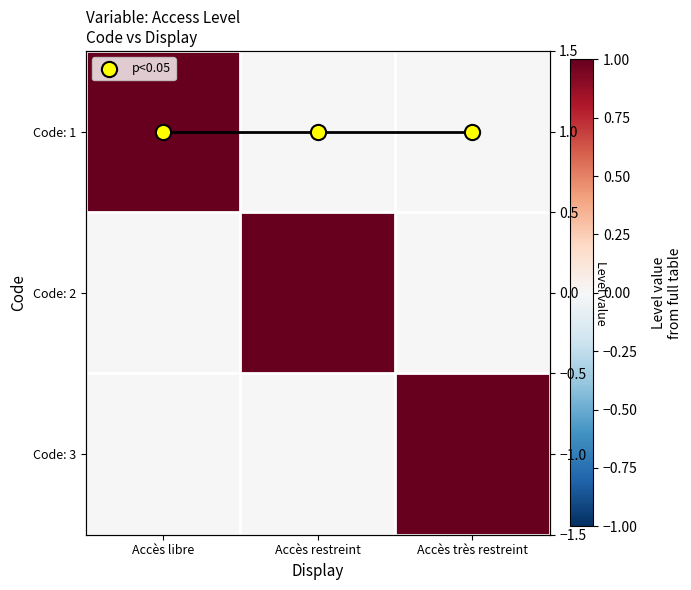

Is it true that Code: 3 equals 0 at Accès libre?

True